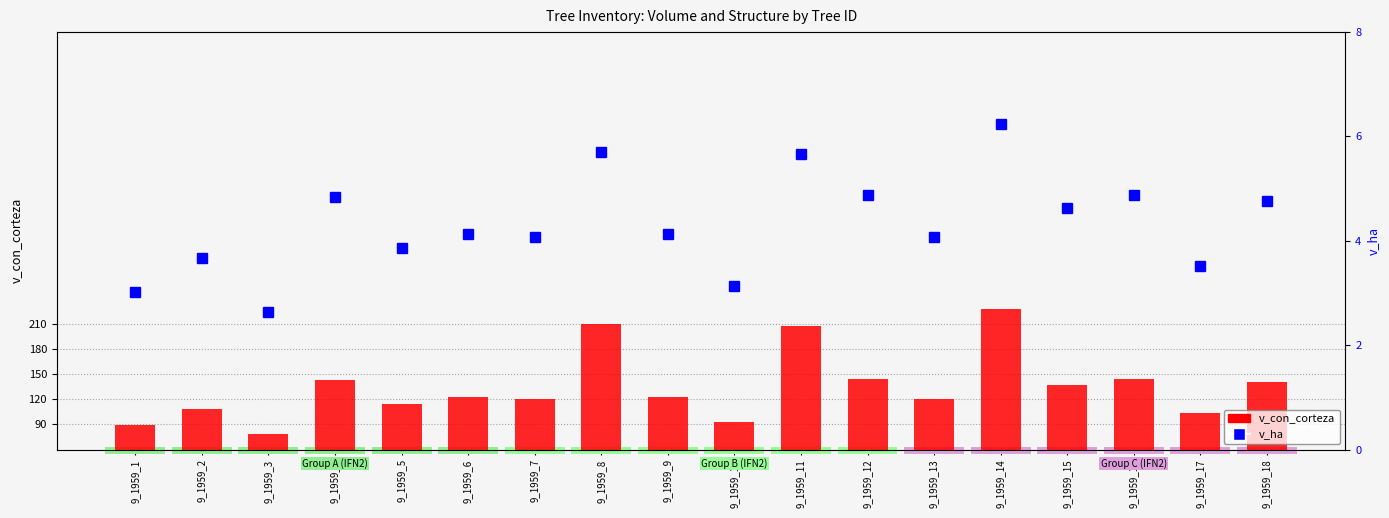

What is the average value of the v_ha series?

4.3